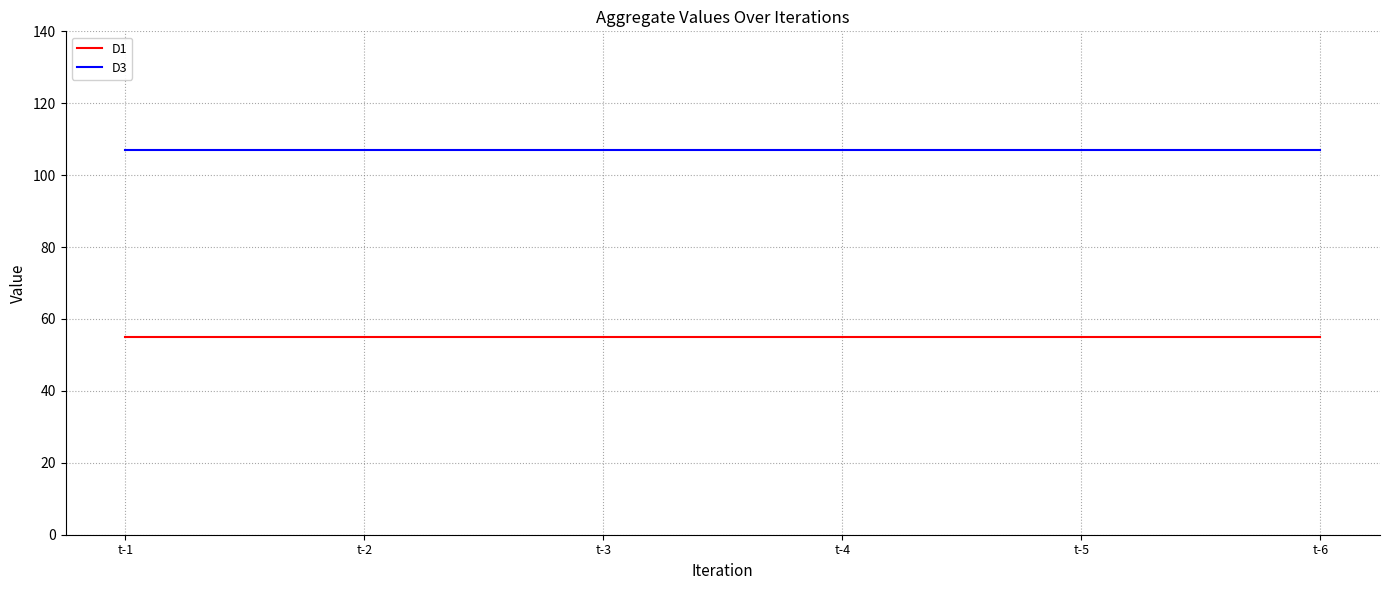

True or false: D3 and D1 cross at least once.

False